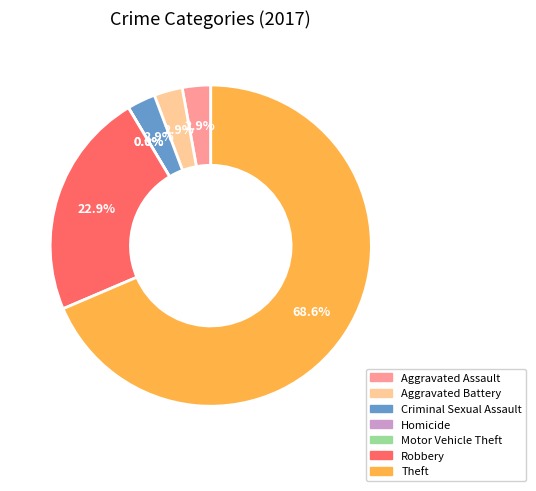

Which has a higher value, Robbery or Homicide?

Robbery